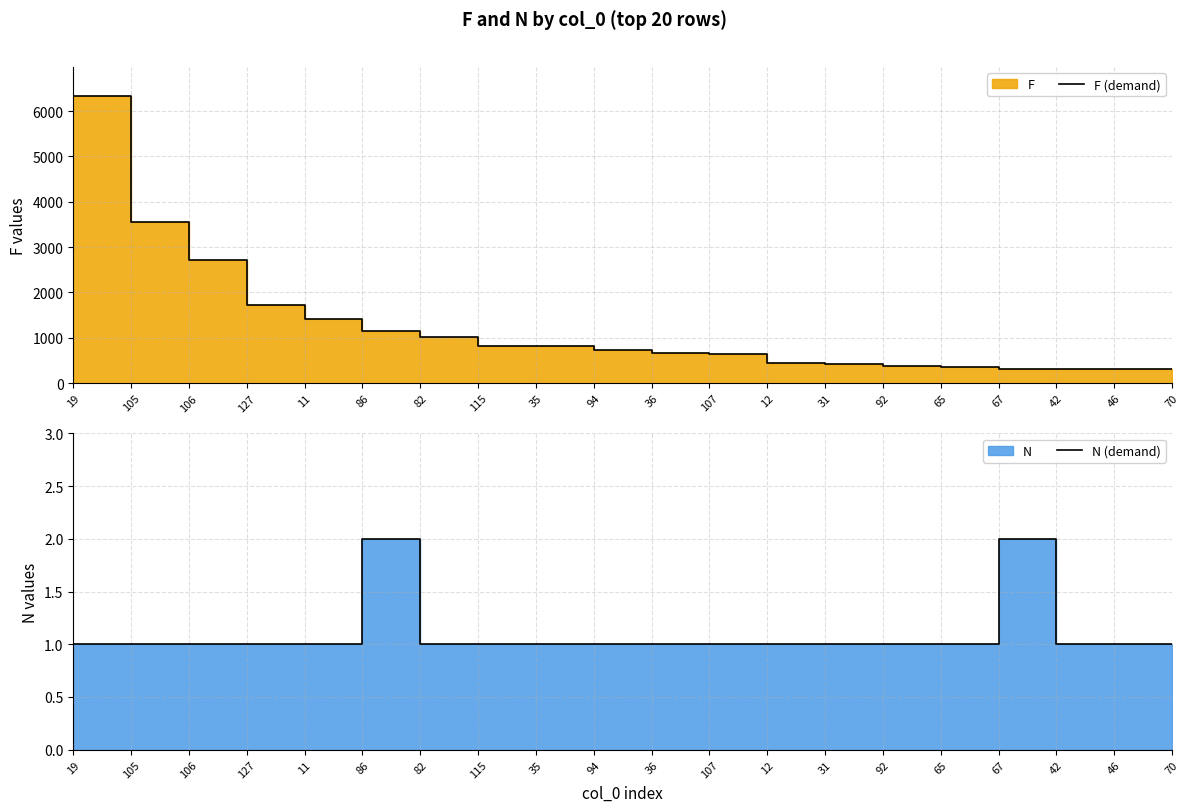

How many data points in F (demand) are above 723?

9